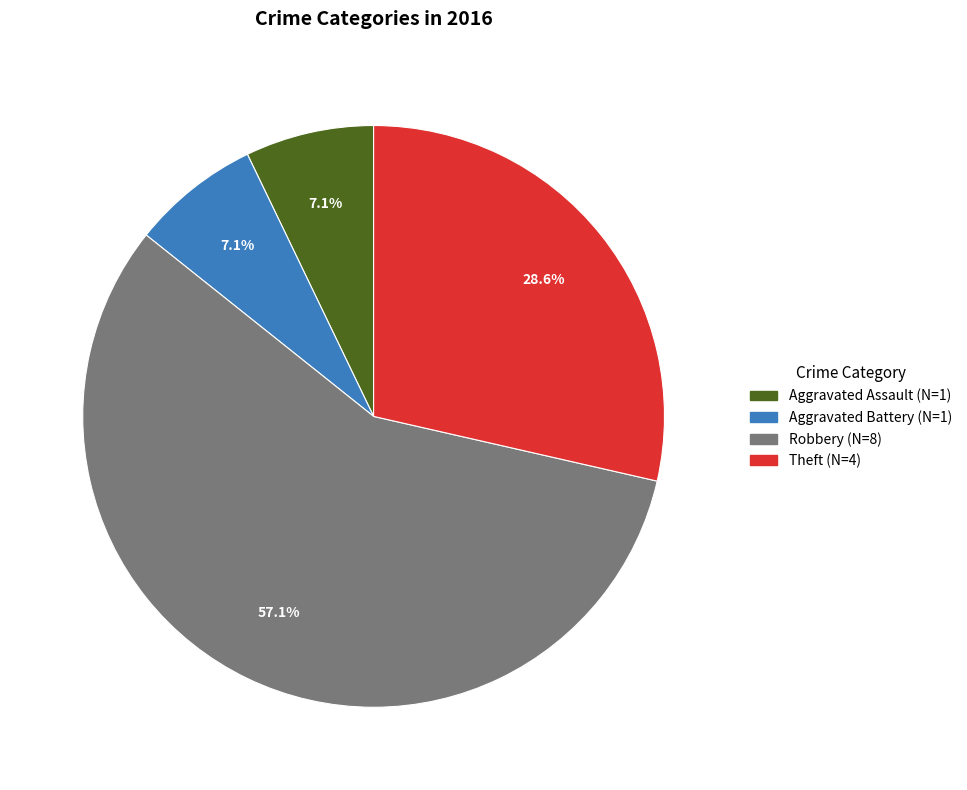

Does any single category account for the majority?

Yes